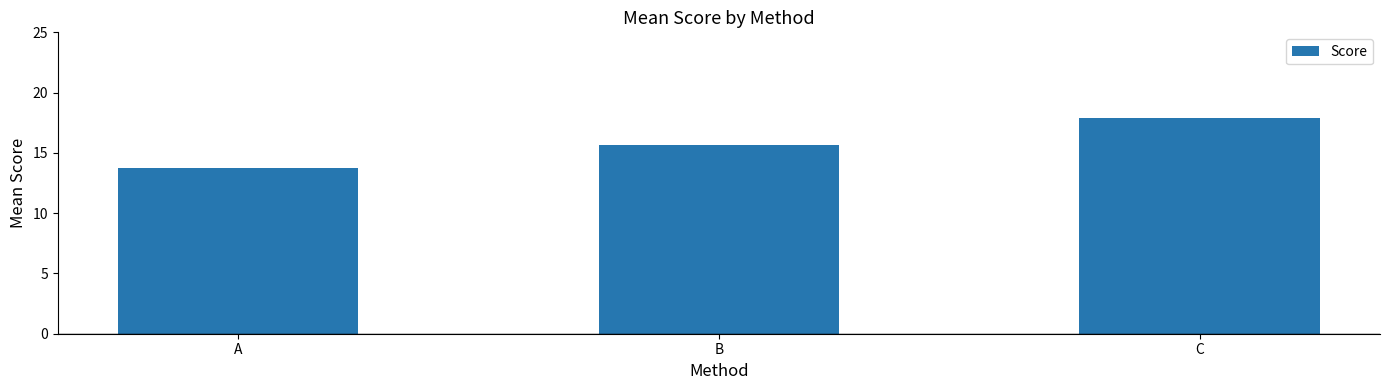

Reading left to right, extract all data points from this chart.

A=13.8	B=15.6	C=17.9